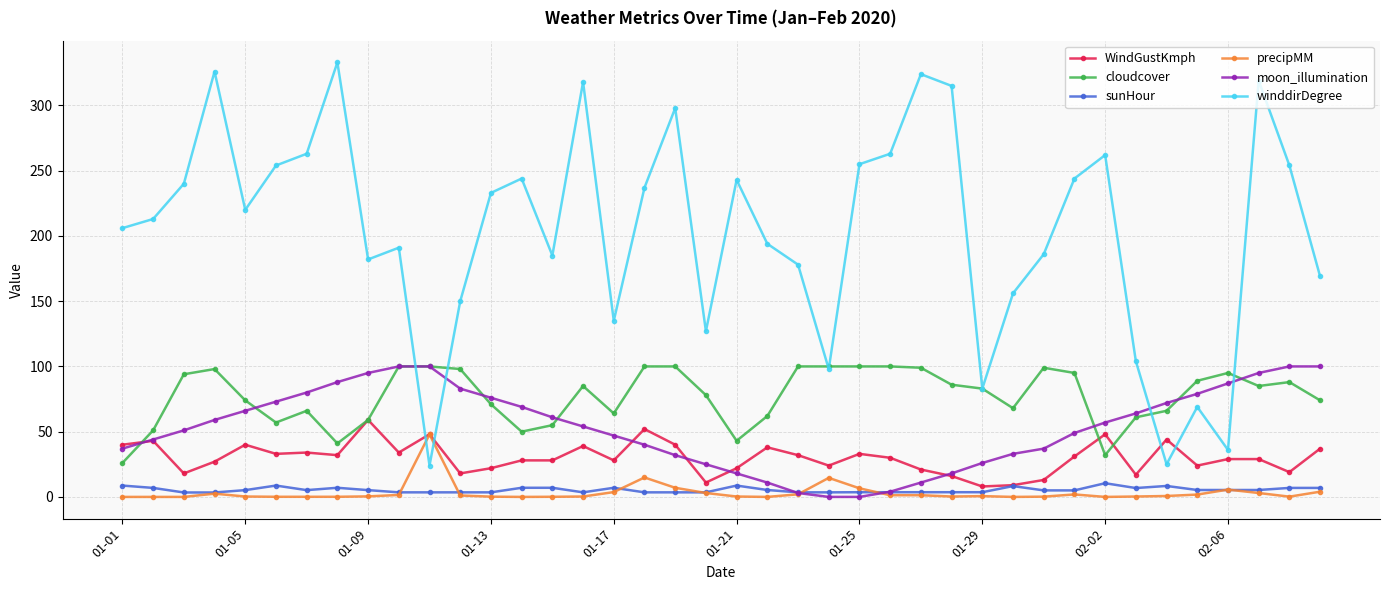

True or false: winddirDegree and sunHour cross at least once.

False